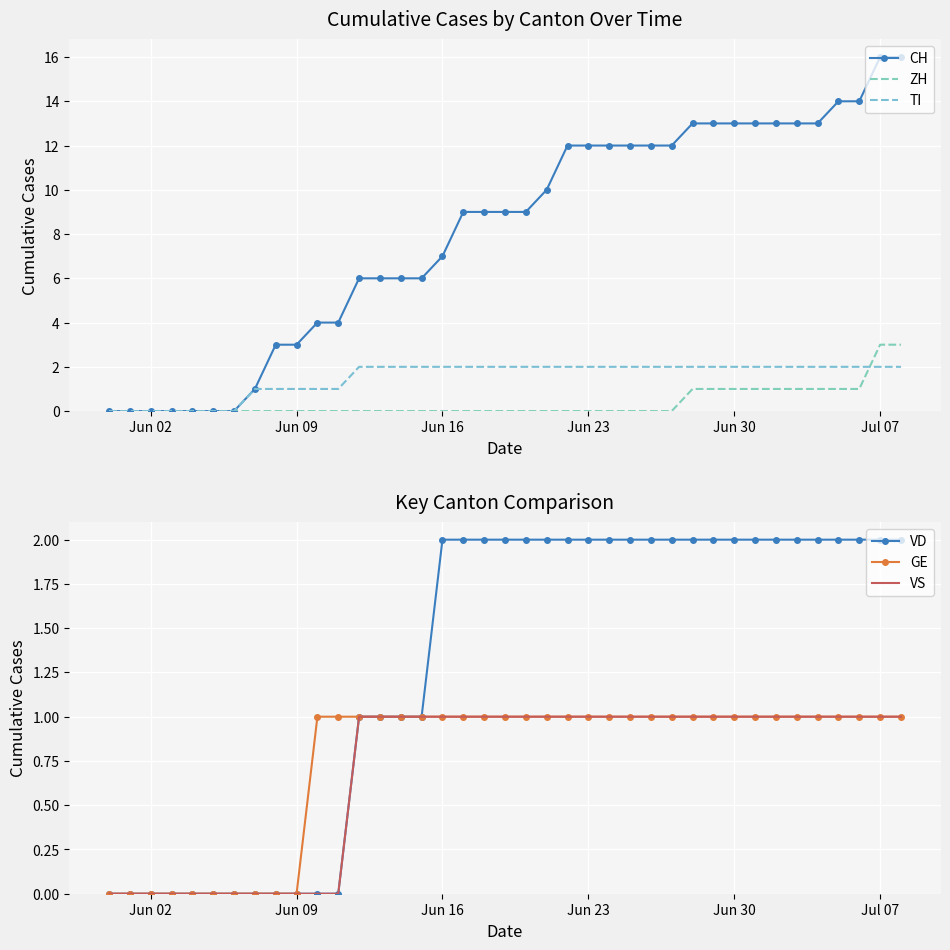

The VD series shows 3 at Jun 23. True or false?

False